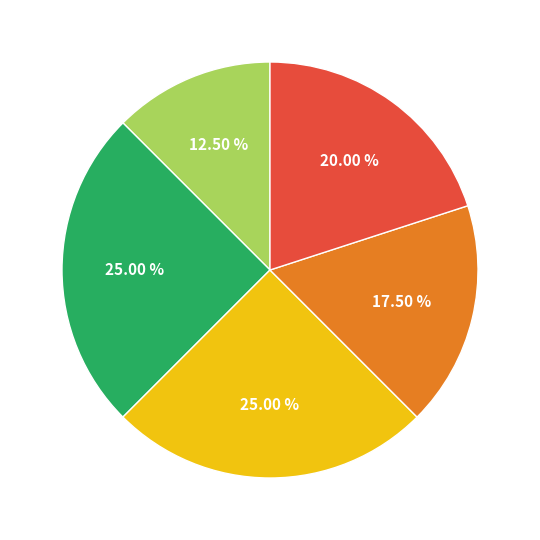

How many slices are in this pie chart?

5